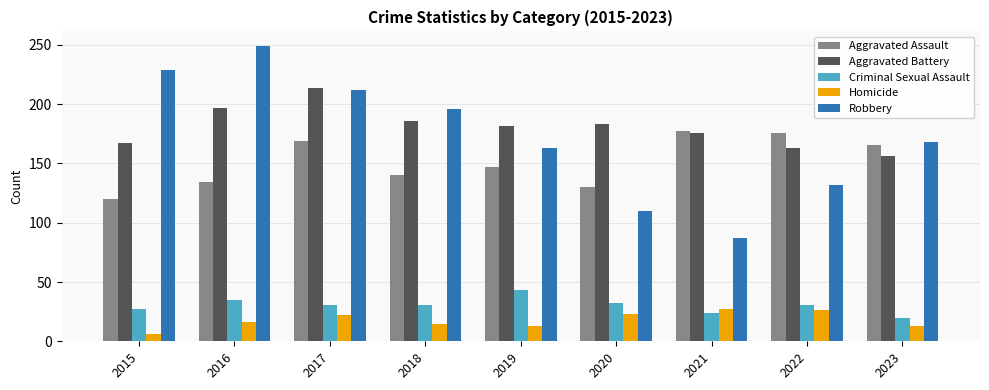

The Aggravated Battery series shows 167 at 2015. True or false?

True